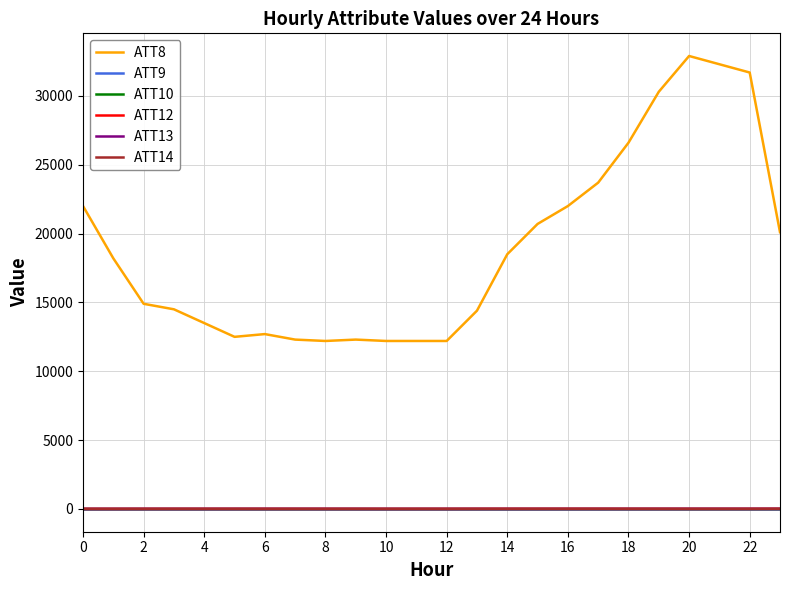

True or false: ATT8 and ATT14 cross at least once.

False